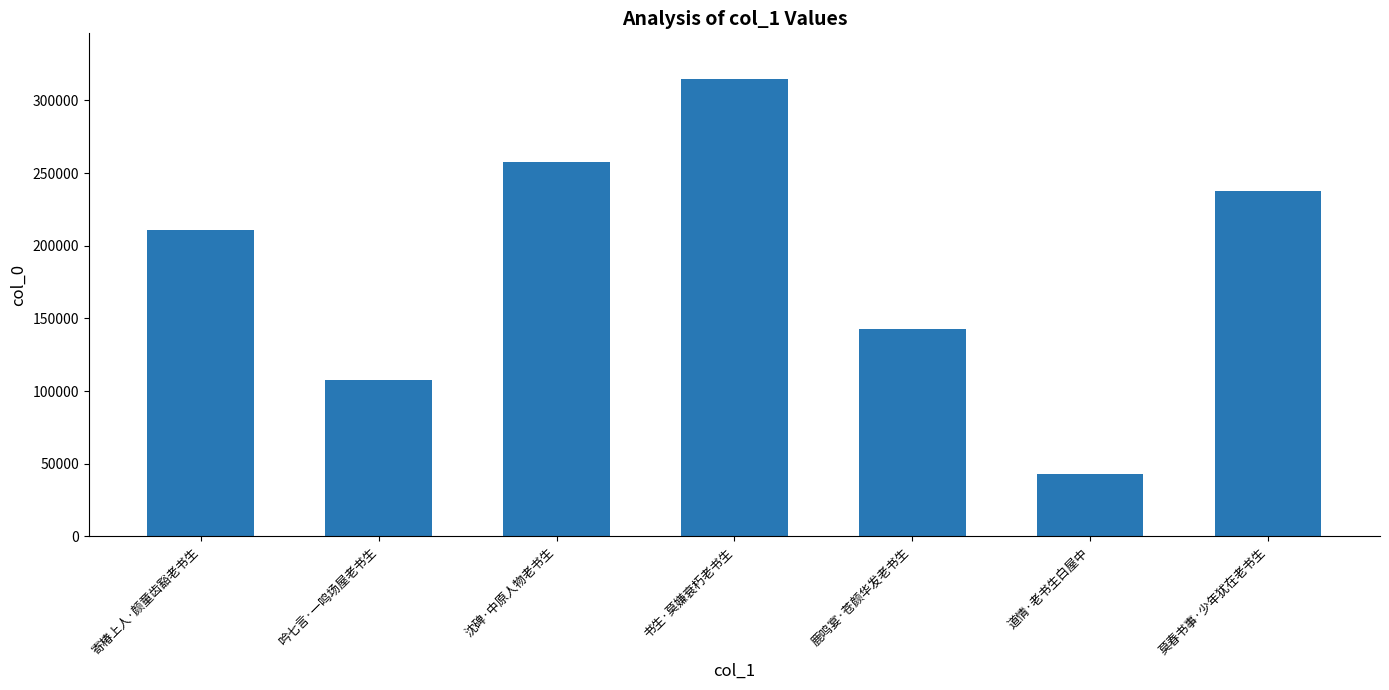

Rank the categories by value from highest to lowest.

书生·莫嫌衰朽老书生, 沈碑·中原人物老书生, 莫春书事·少年犹在老书生, 寄椿上人·颜童齿豁老书生, 鹿鸣宴·苍颜华发老书生, 吟七言·一鸣场屋老书生, 道情·老书生白屋中